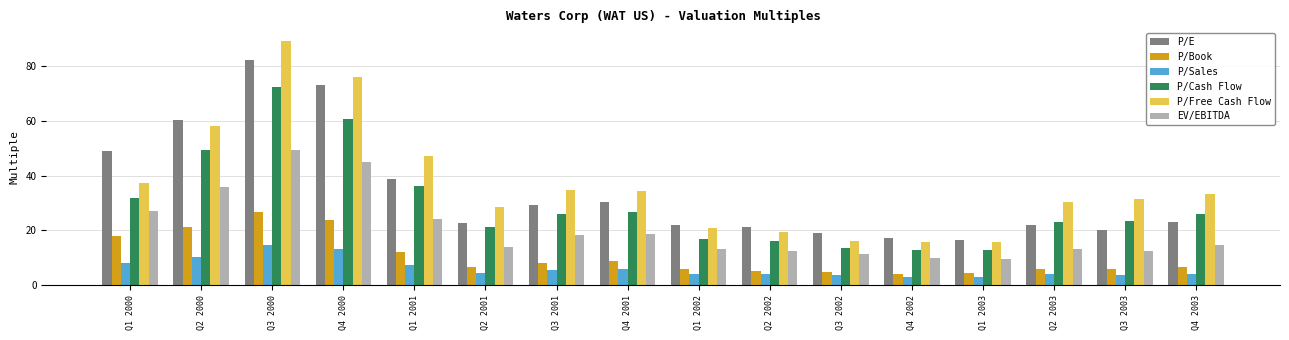

True or false: EV/EBITDA has a value of 19.4 at Q2 2000.

False